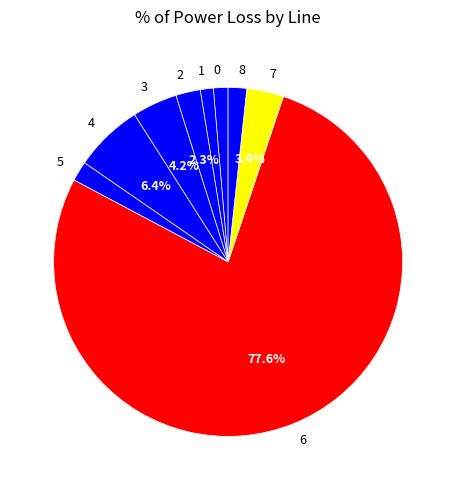

What is the largest slice in the pie chart?

6